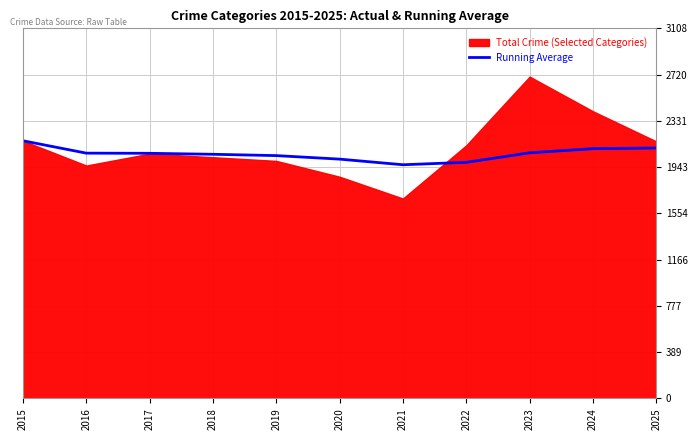

Between 2021 and 2016, which is larger?

2016